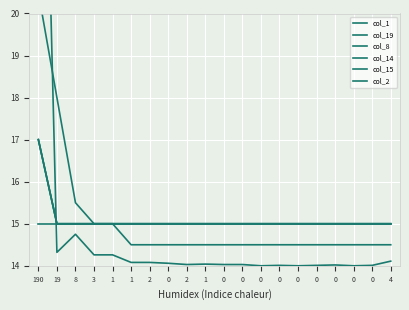

Which series has the largest range (max minus min)?

col_1